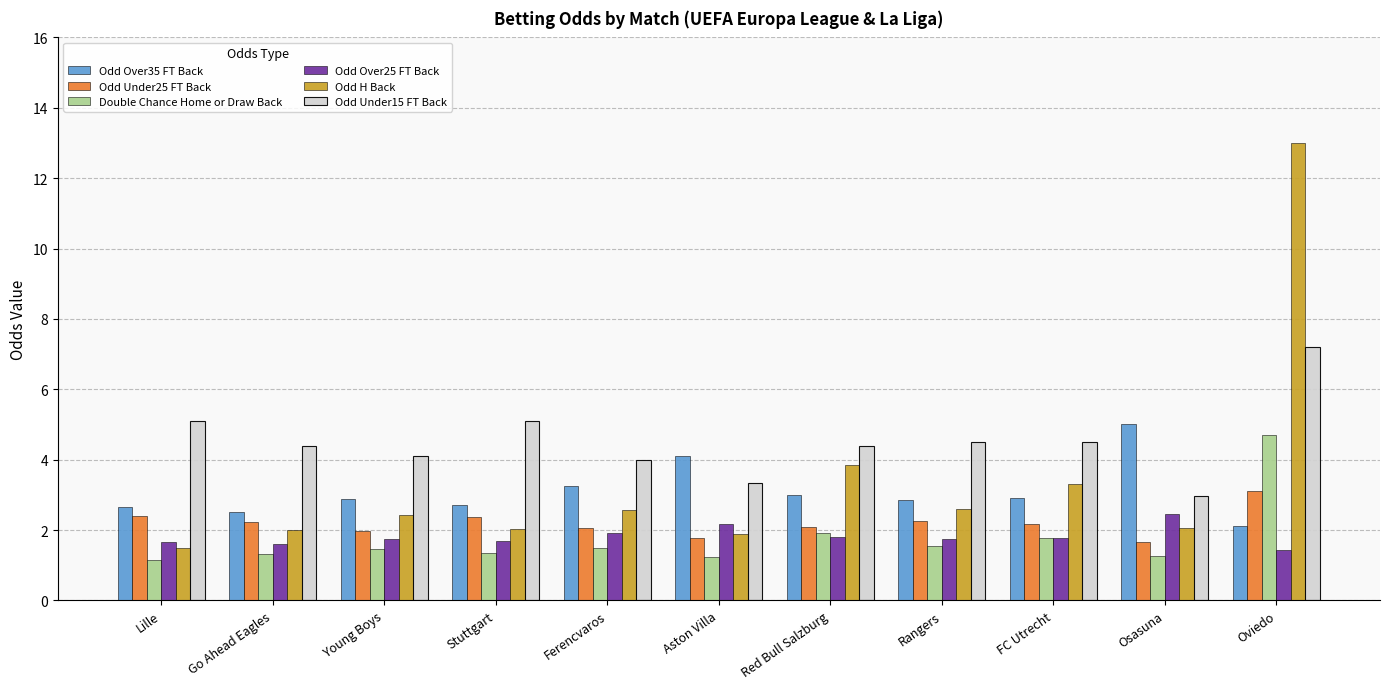

What are all the series names shown in the legend?

Odd Over35 FT Back, Odd Under25 FT Back, Double Chance Home or Draw Back, Odd Over25 FT Back, Odd H Back, Odd Under15 FT Back